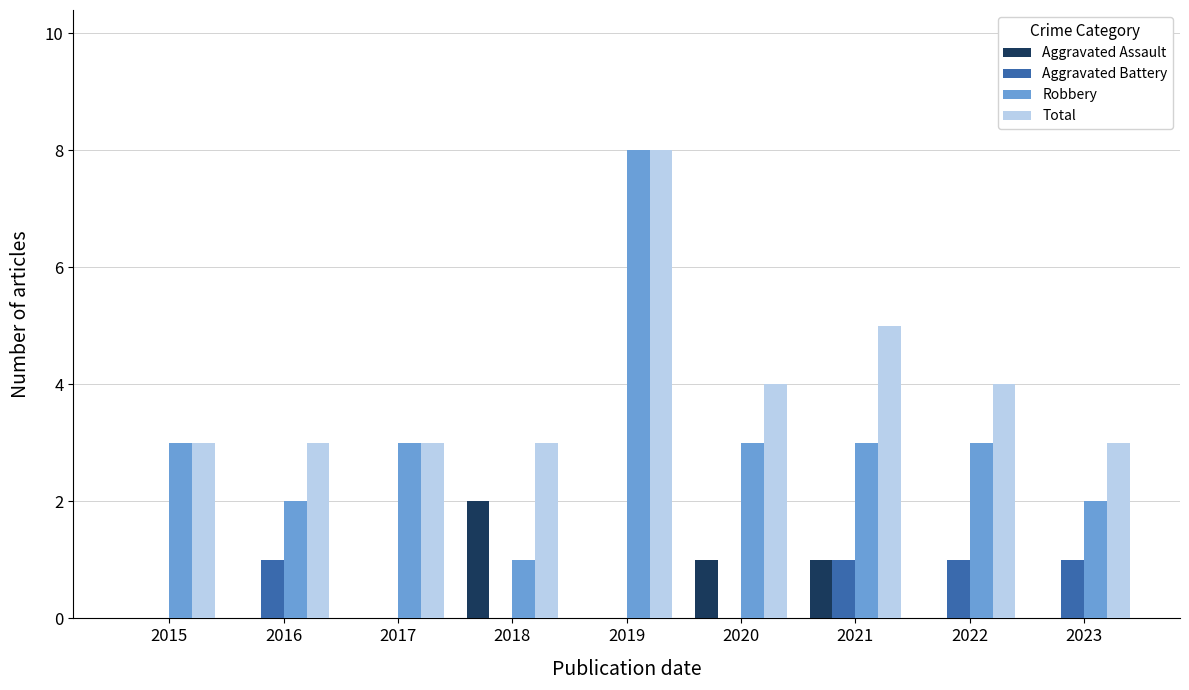

Which series has the largest total across all categories?

Total